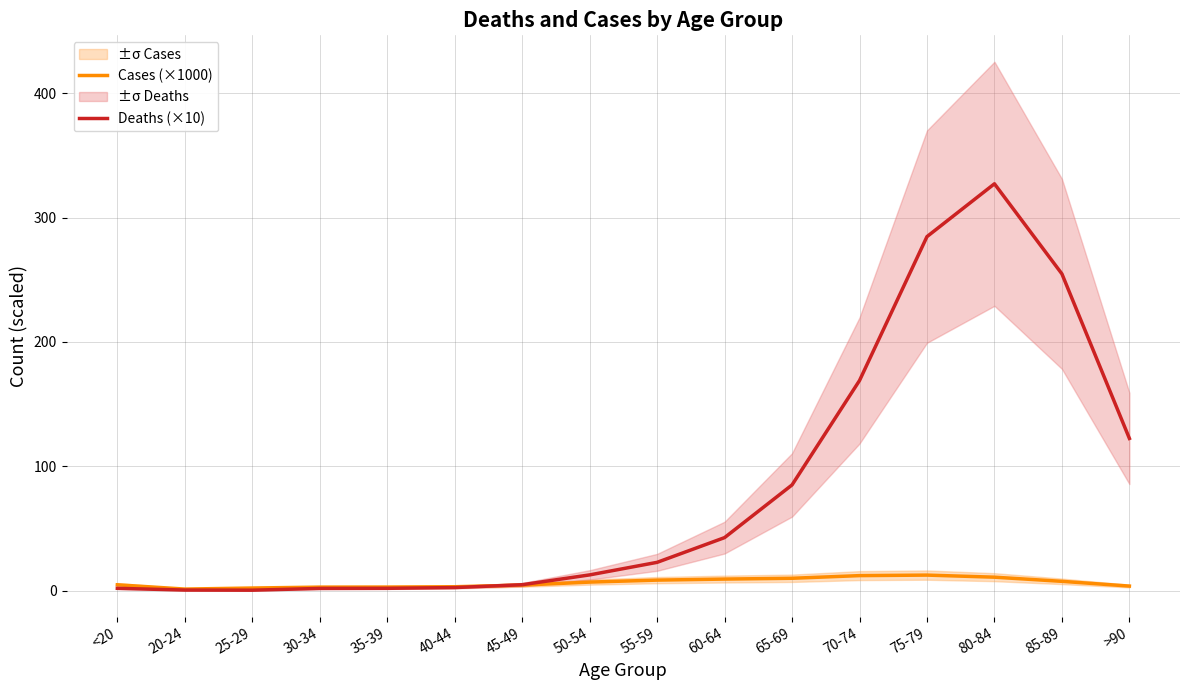

At which category is the sum across all series the highest?

80-84